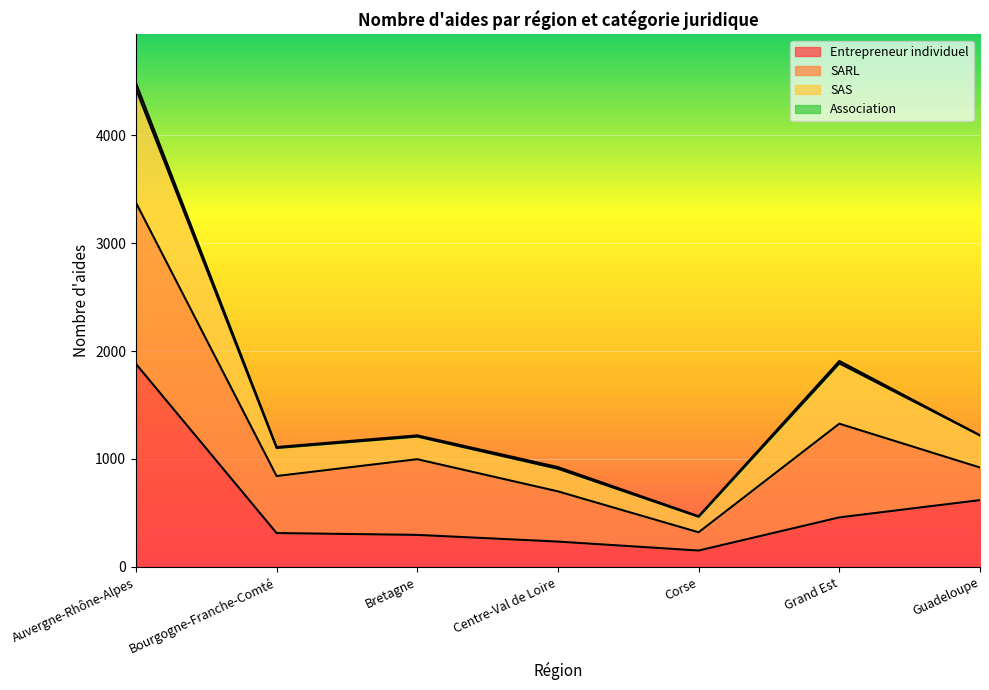

Is it true that Entrepreneur individuel equals 214 at Grand Est?

False